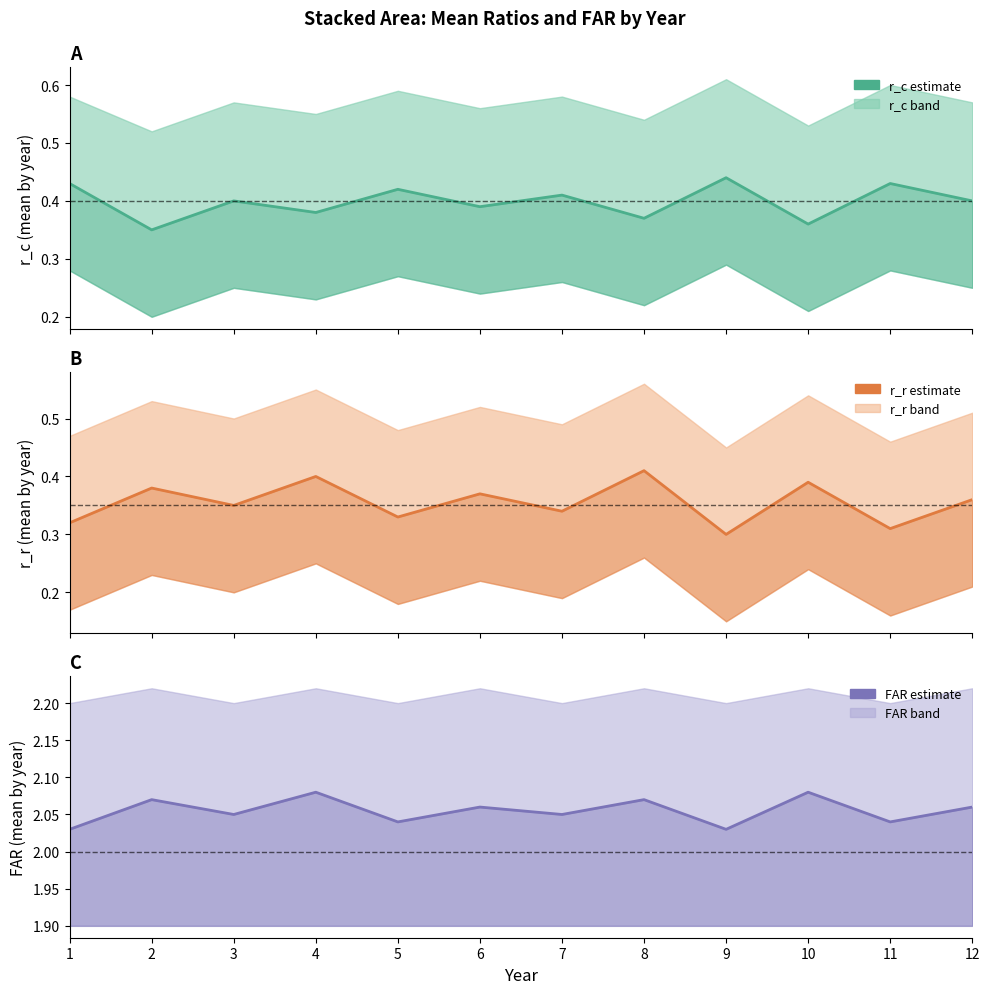

What is the difference between the highest and lowest values at 5?

1.7